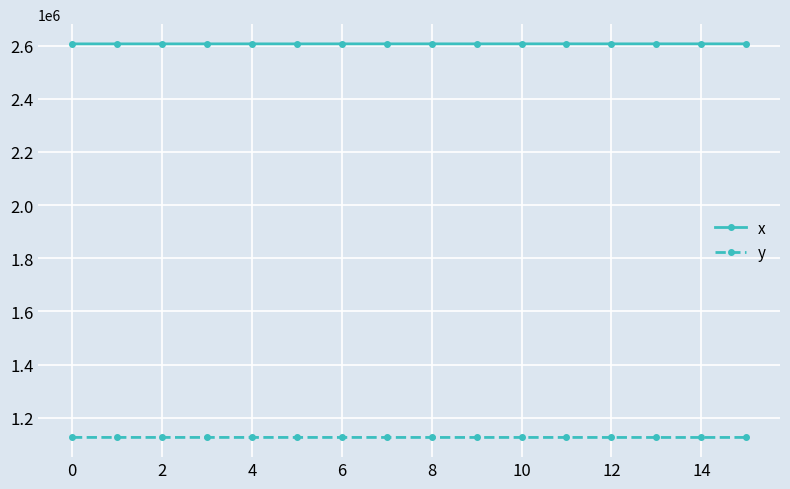

Which series has the largest total across all categories?

x